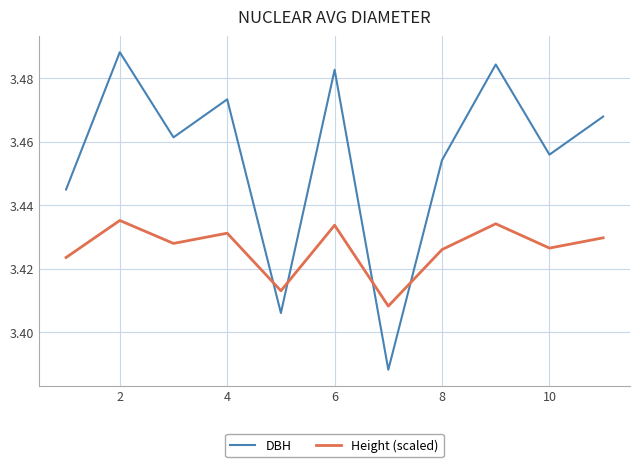

Which series has the largest total across all categories?

DBH